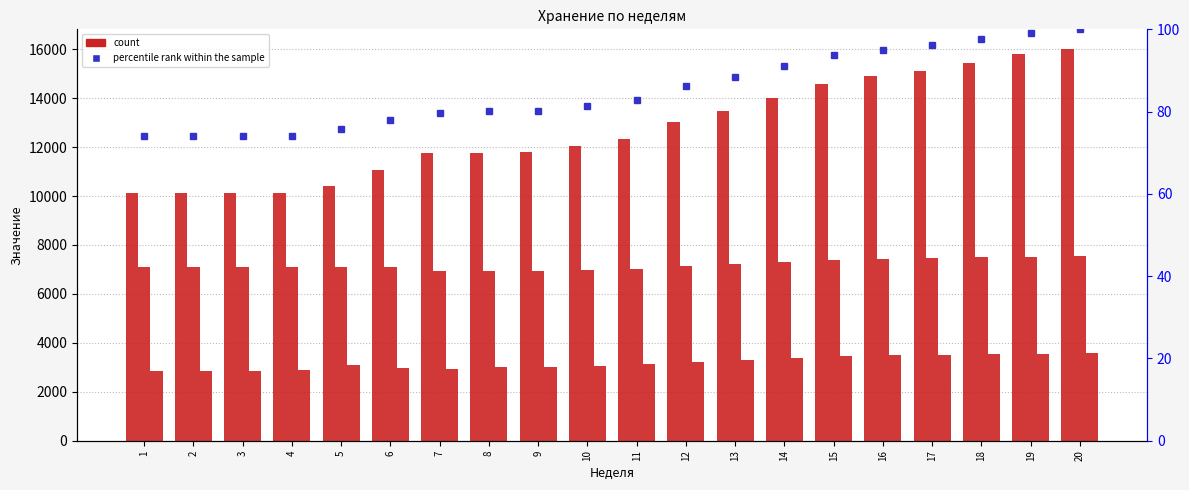

What is the spread (max minus min) of values at 7?

11678.2